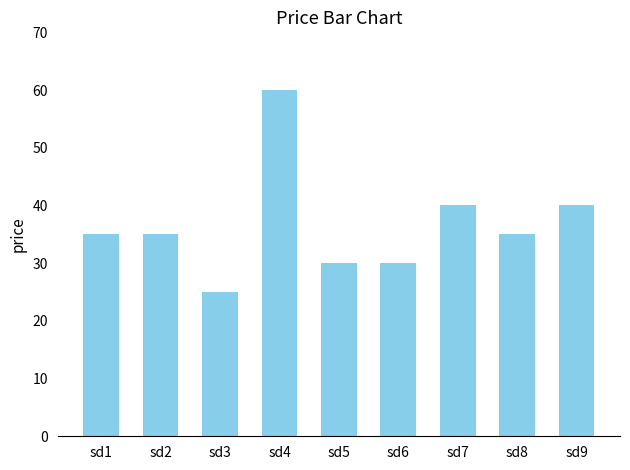

What is the sum of the values at sd5 and sd7?

70